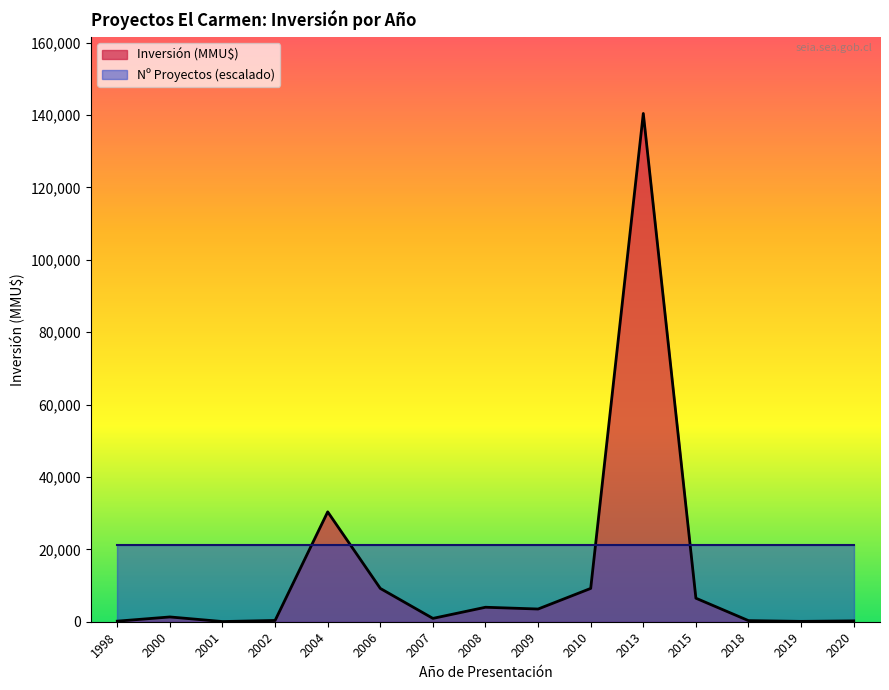

Where is the first local maximum?

2000